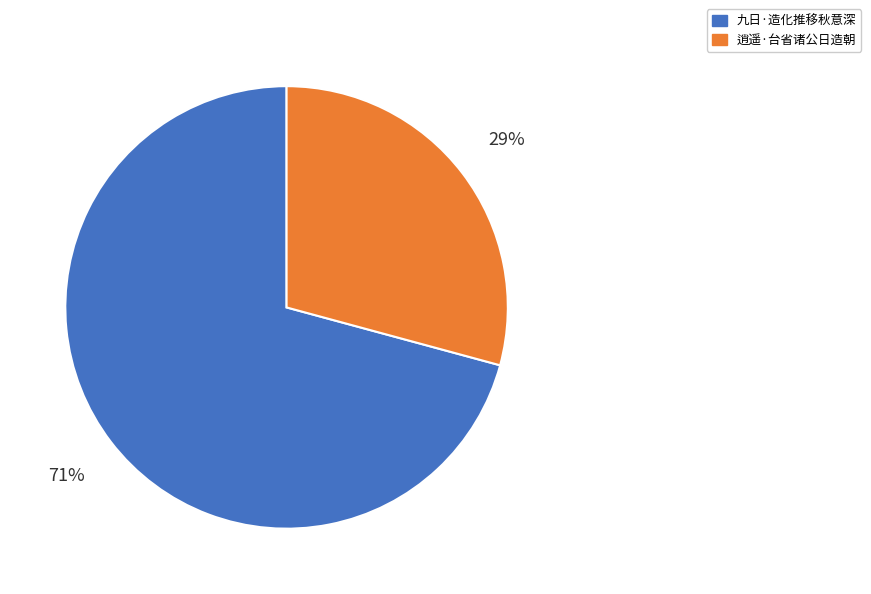

How many segments does this pie chart have?

2